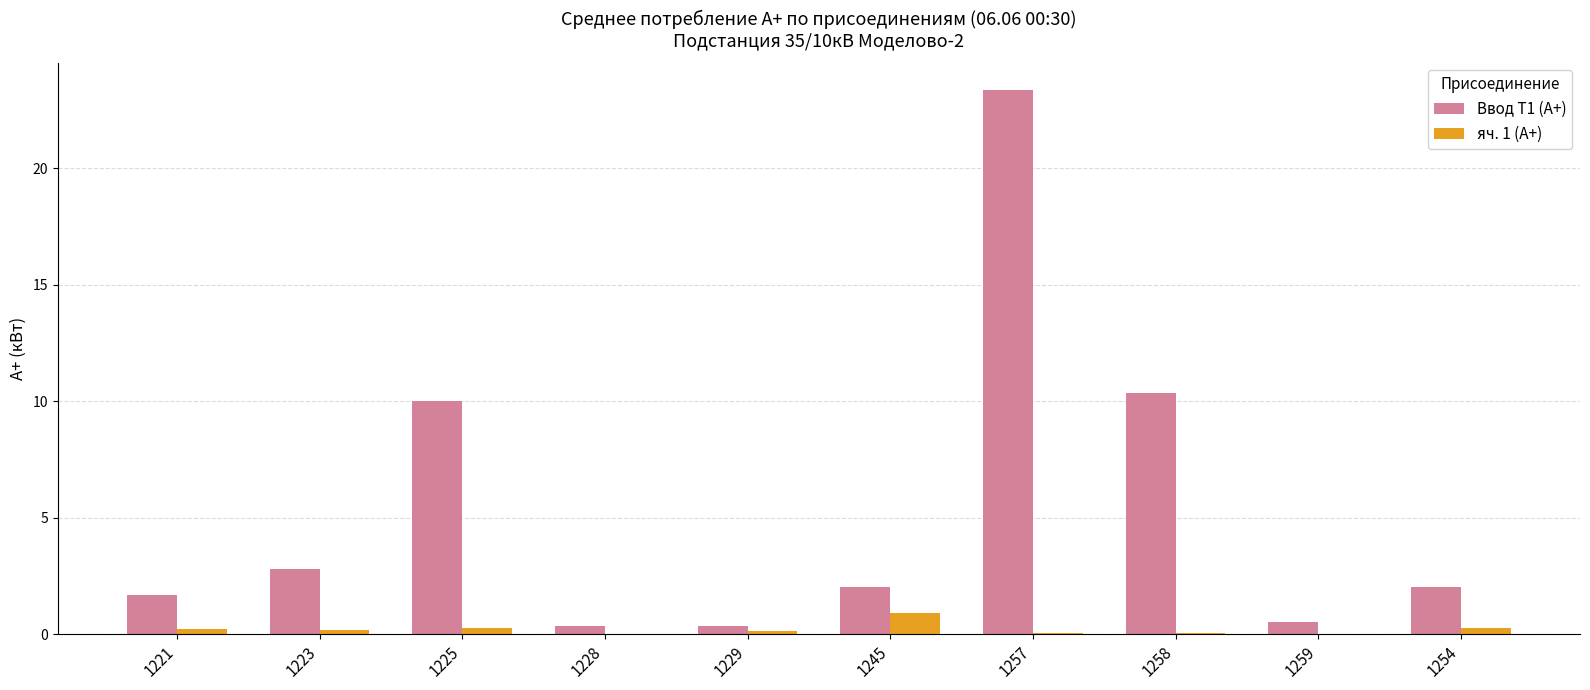

Is it true that яч. 1 (А+) equals 0.3 at 1225?

True